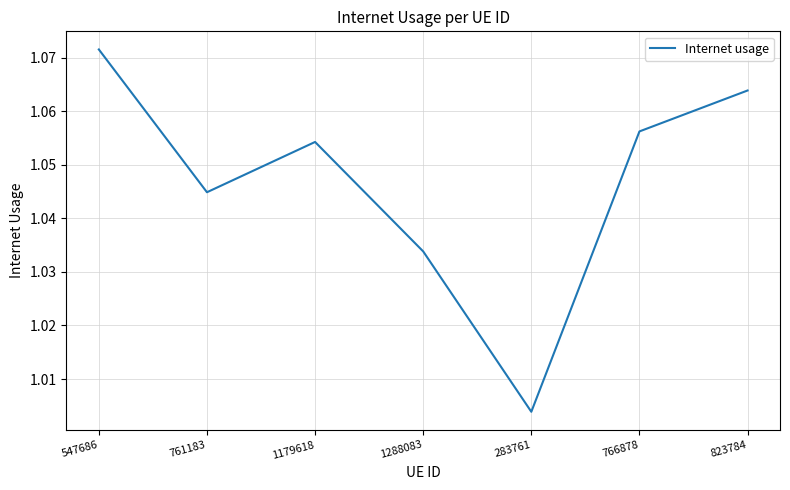

Rank the categories by value from highest to lowest.

547686, 823784, 766878, 1179618, 761183, 1288083, 283761